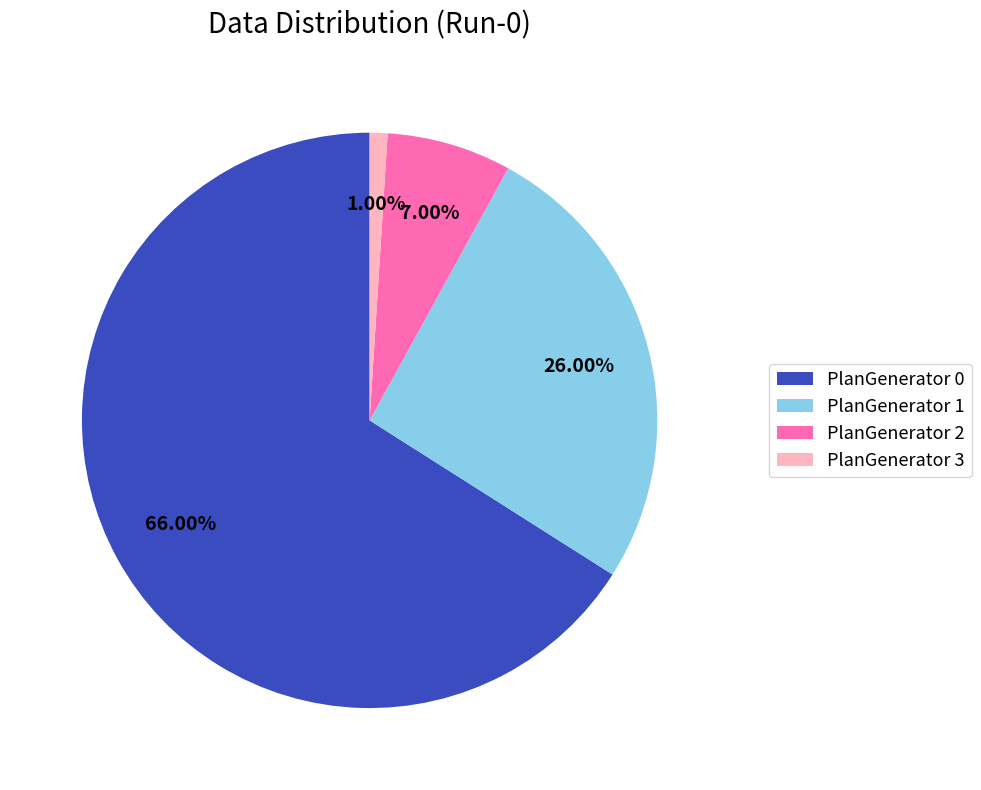

Which category has the biggest portion of the pie?

PlanGenerator 0